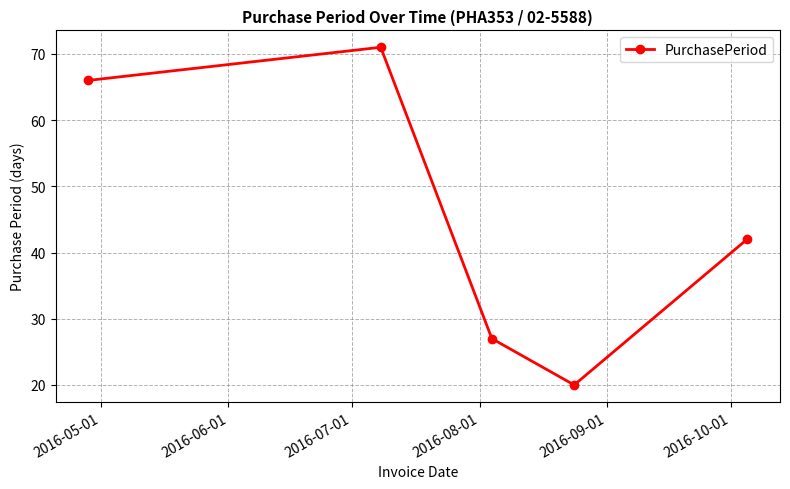

What is the difference between the maximum and minimum values?

51